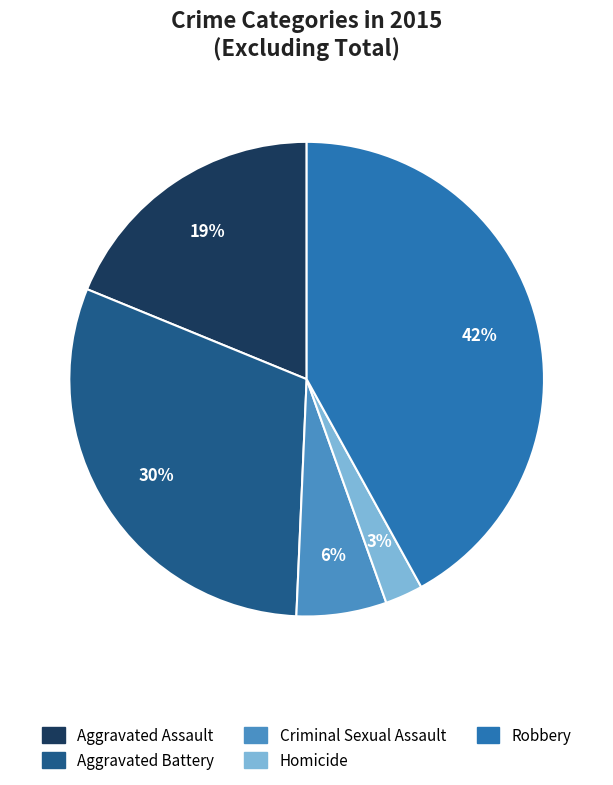

To the nearest percent, what is the difference between the largest and smallest slice percentages?

39%